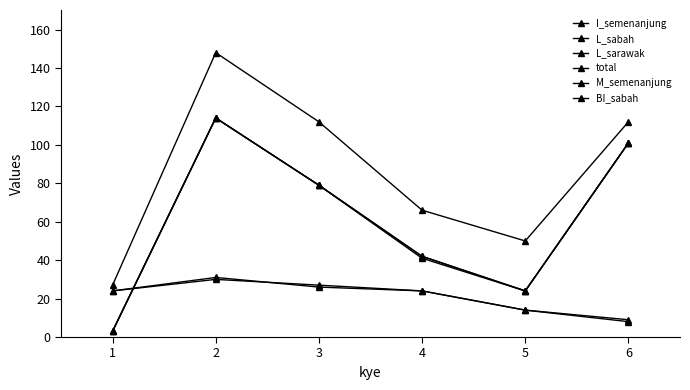

What is the difference between the L_sarawak values at 2 and 3?

35